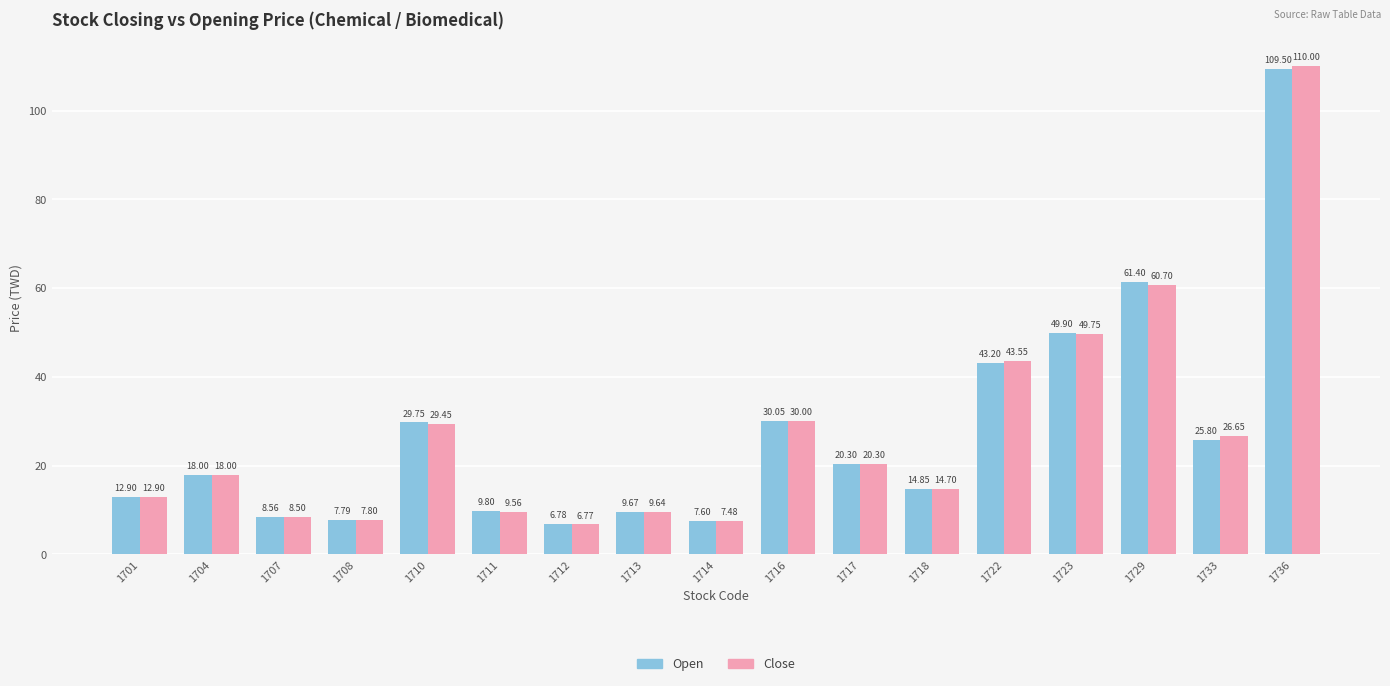

List the series in order of their overall mean, lowest first.

Close, Open